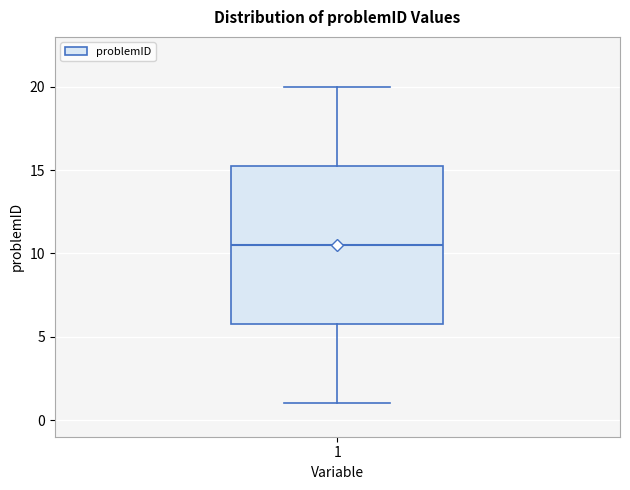

Where is the upper edge of the box at x = 1 on the y-axis? The values are not printed on the chart, so give them approximately, as read against the axis.

15.5